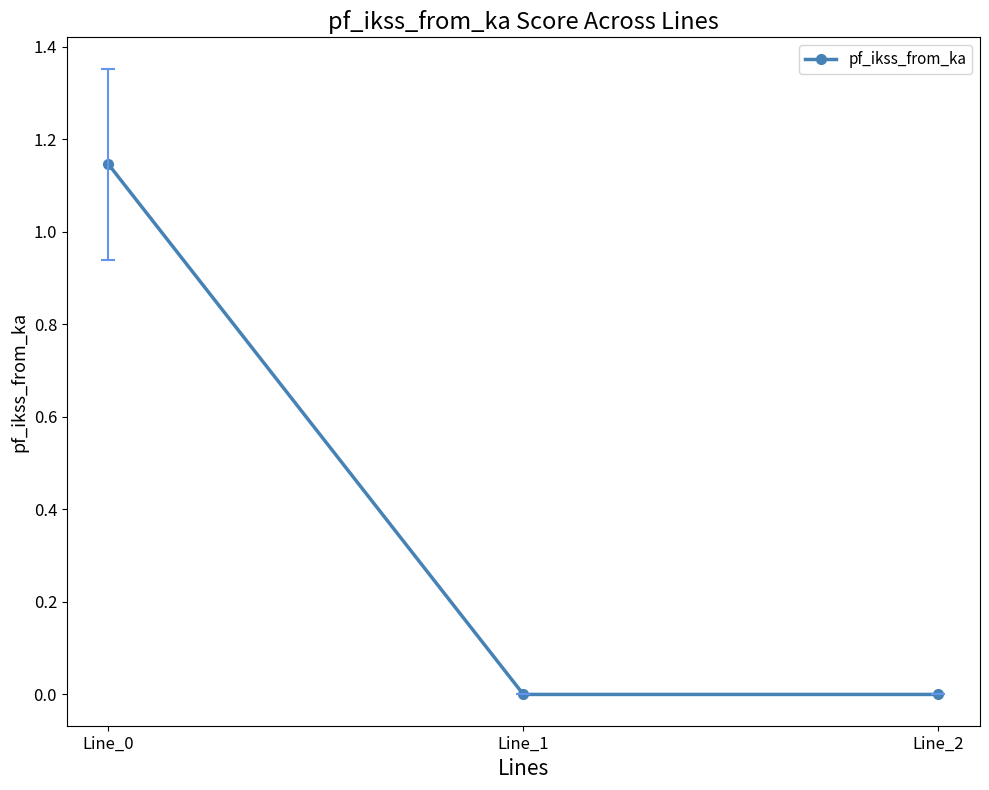

The chart shows a value of 0.0 at Line_1. True or false?

True